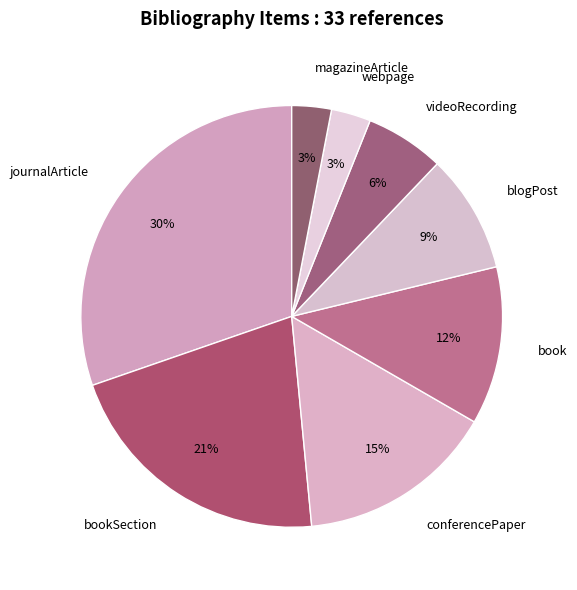

To the nearest percent, what percentage of the pie is blogPost?

9%